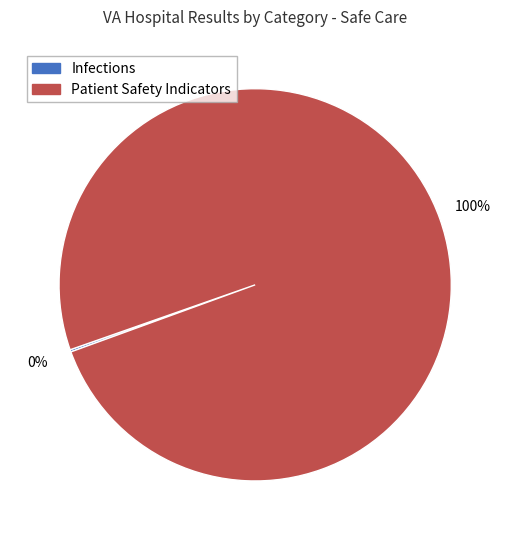

The Patient Safety Indicators slice represents 100% of the pie. True or false?

True